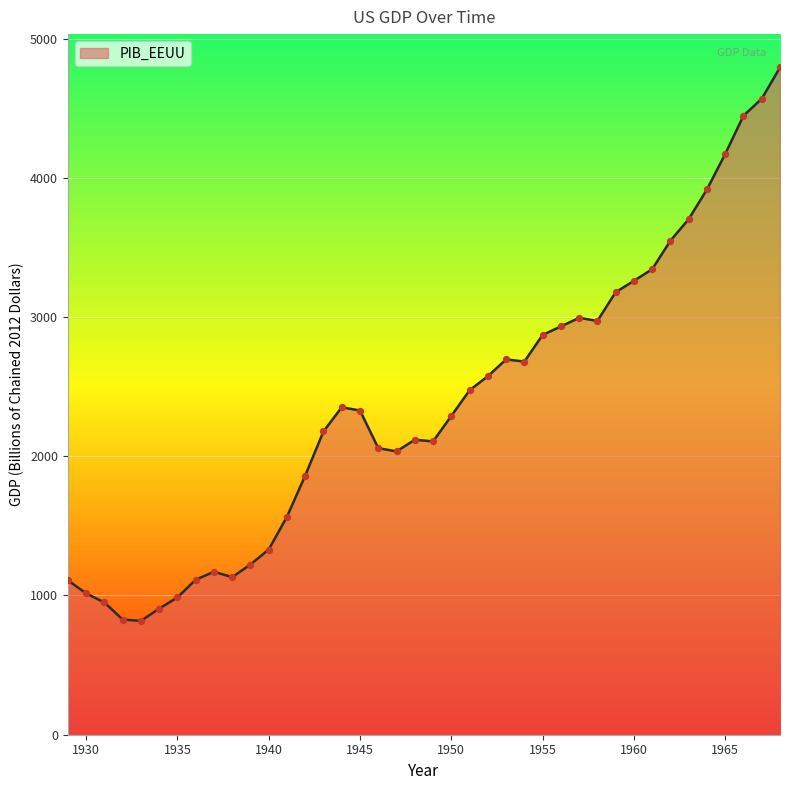

What is the difference between the maximum and minimum values?

3975.0